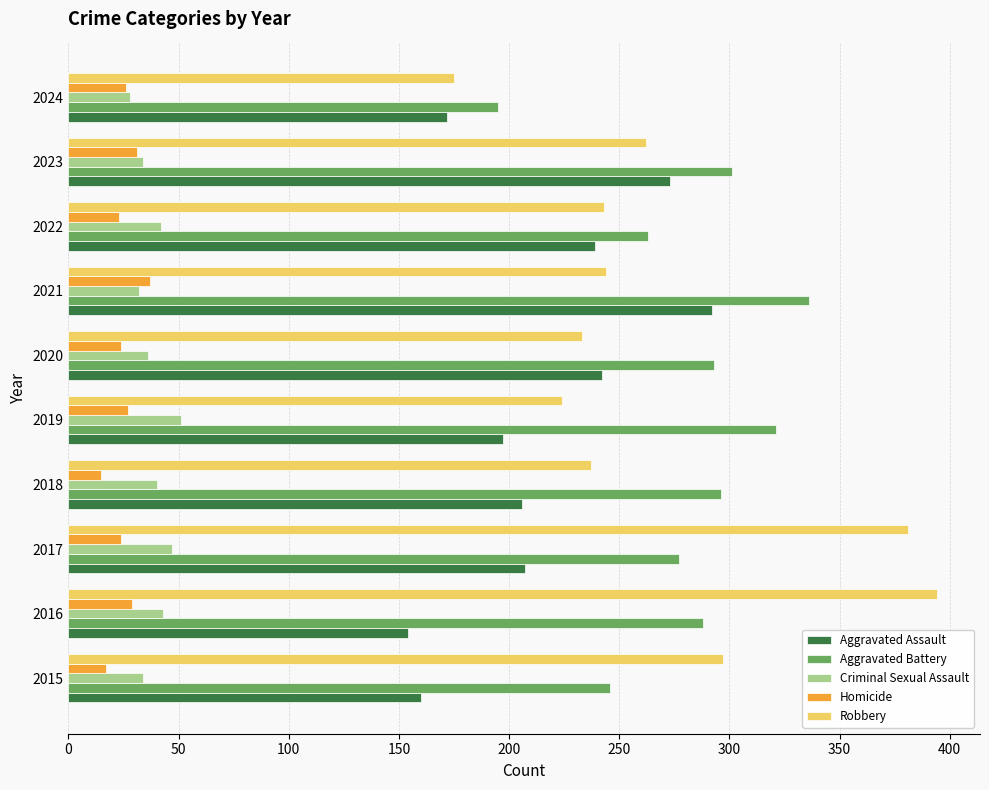

How many data points in Homicide are less than 26?

5